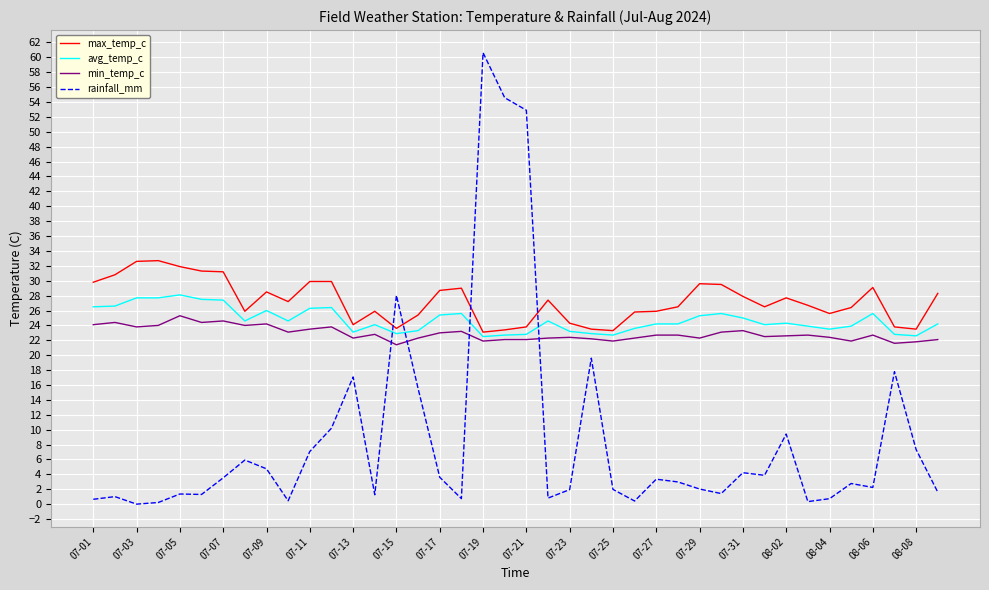

Rank the series by their maximum value, from highest to lowest.

rainfall_mm, max_temp_c, avg_temp_c, min_temp_c